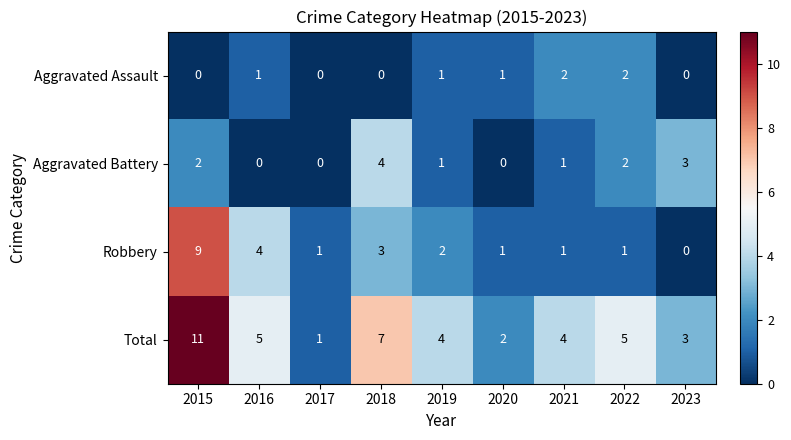

What is the sum of all Aggravated Battery values?

13